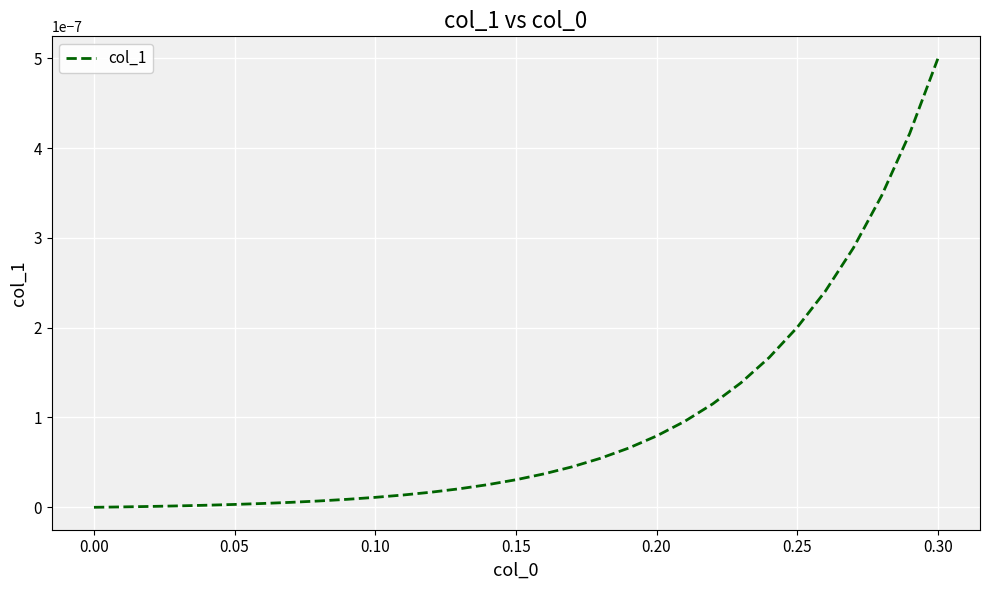

Does the chart have visible grid lines?

Yes